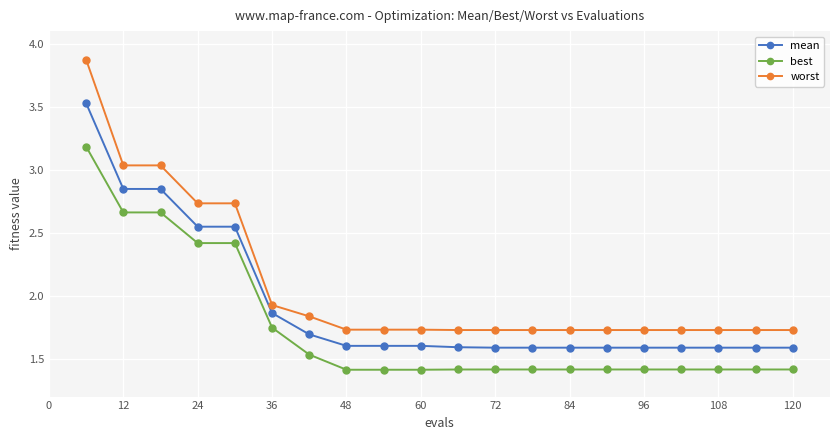

What is the average value of the worst series?

2.1